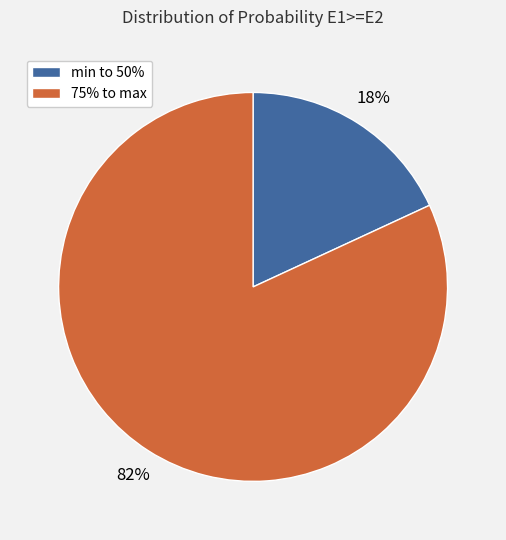

Does any single category account for the majority?

Yes